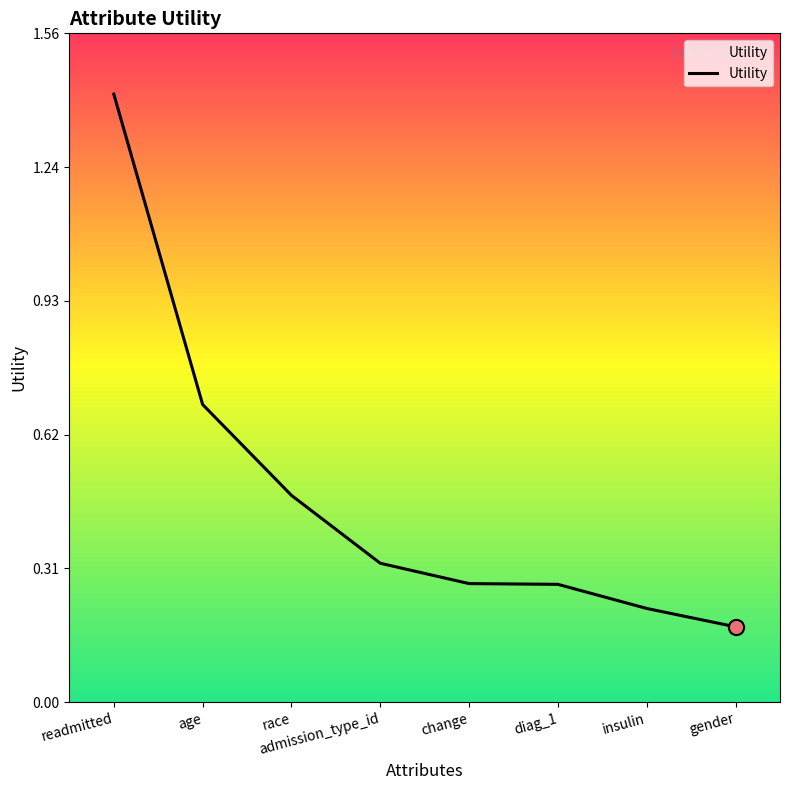

What is the change in value from age to diag_1?

-0.4